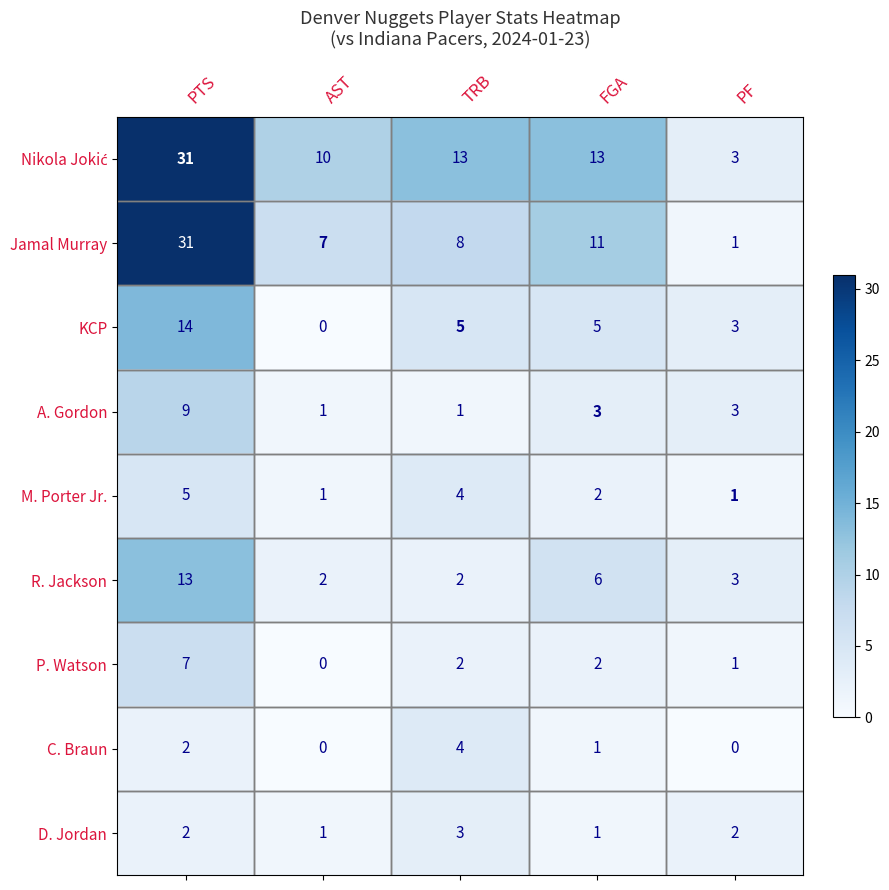

The value of Jamal Murray at PF is 0. True or false?

False